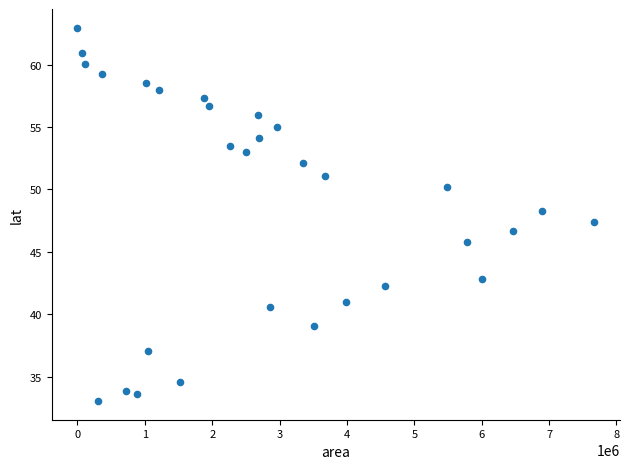

What is the range of X values (max minus min)?

7670000.0